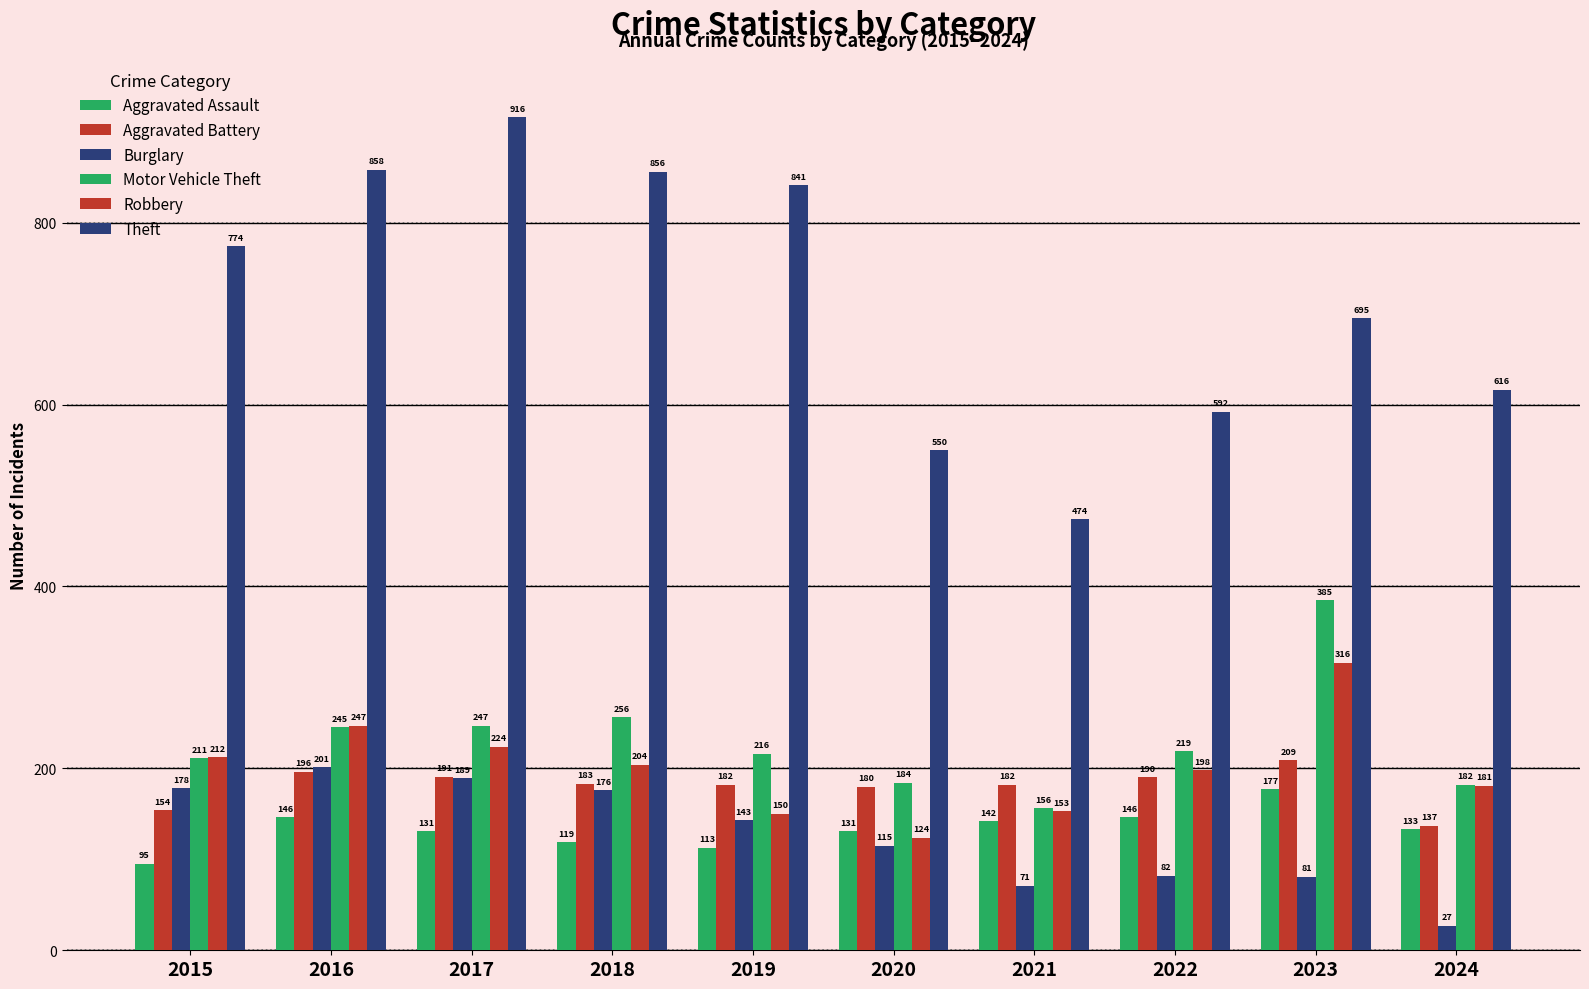

Does the chart contain any negative values?

No